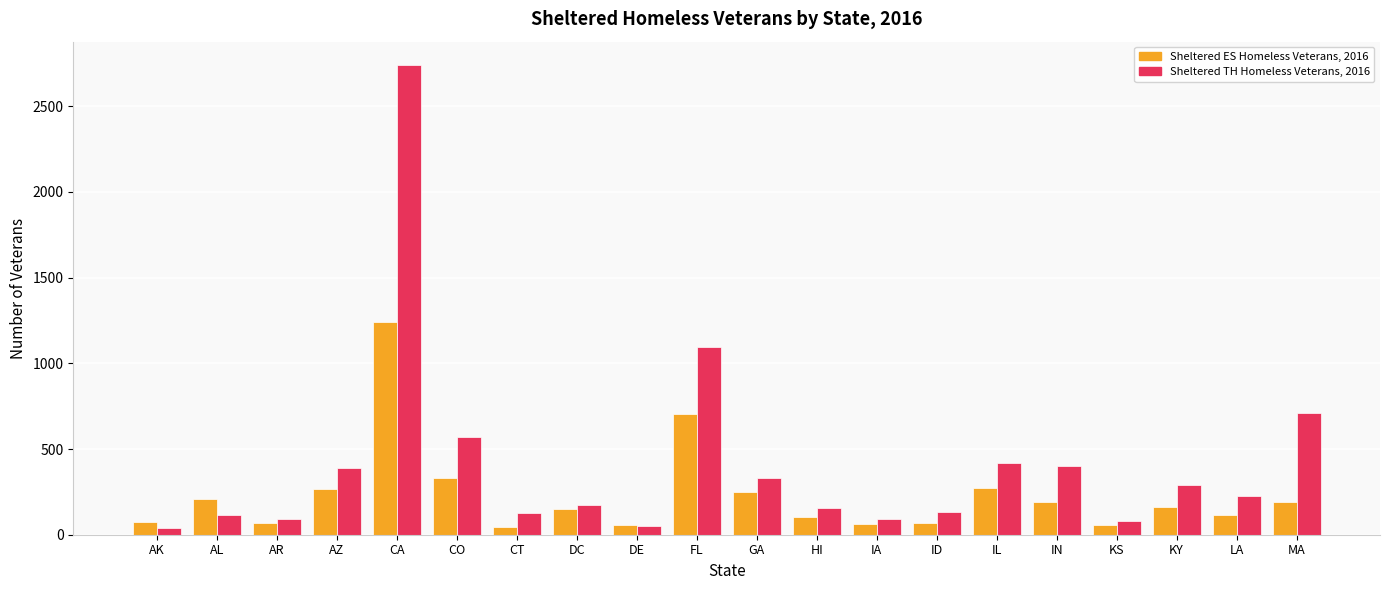

What is the label of the 10th bar from the left?

FL